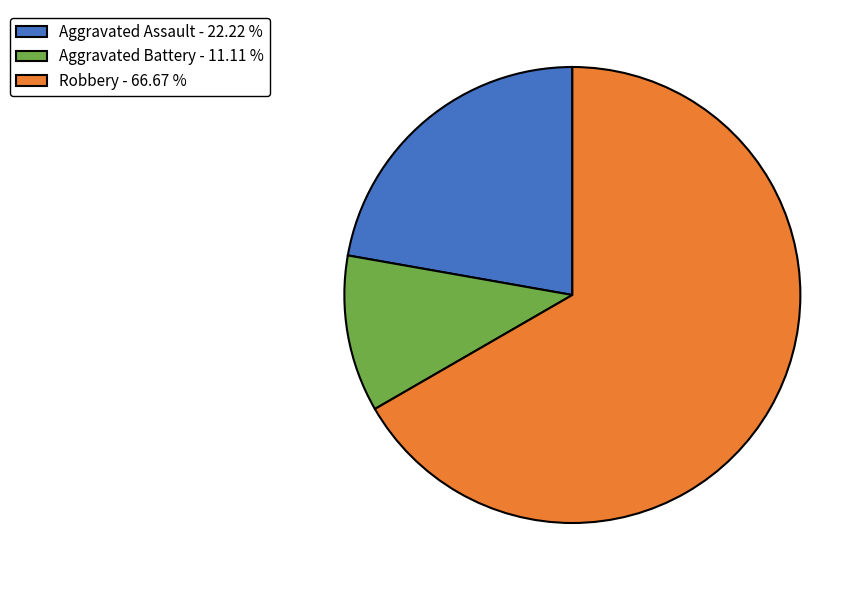

Combined, do Robbery - 66.67 % and Aggravated Battery - 11.11 % account for over 50%?

Yes